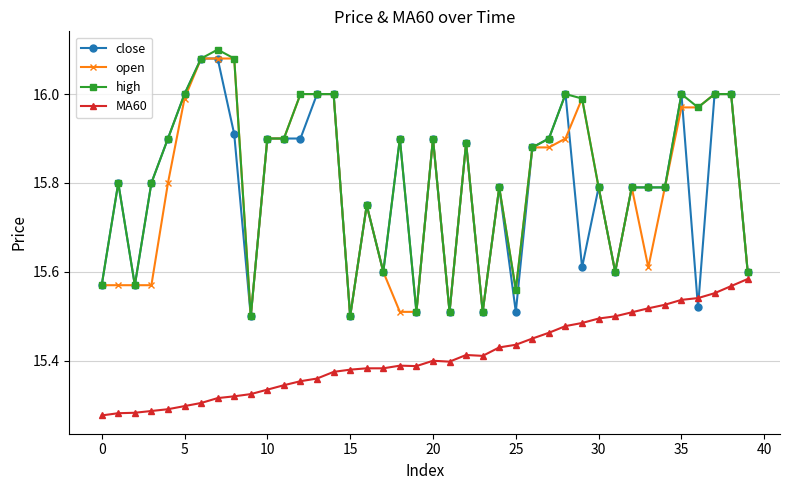

True or false: open has more than 2 interior local peaks.

True